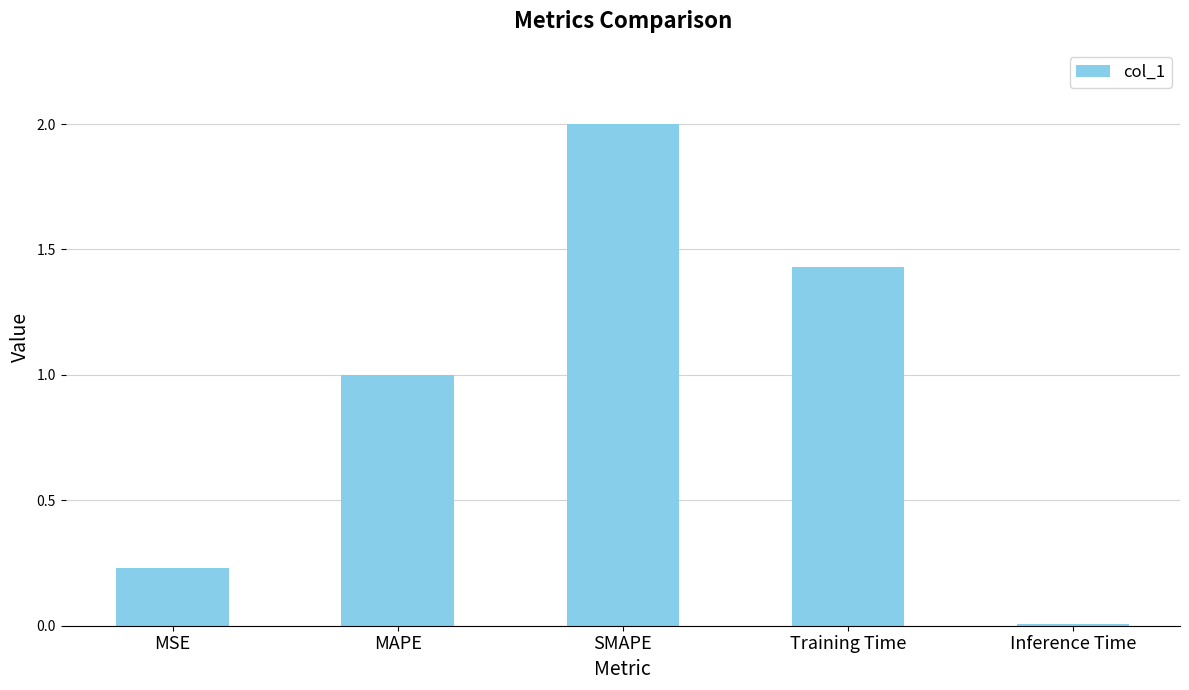

The chart shows a value of 1.0 at MAPE. True or false?

True